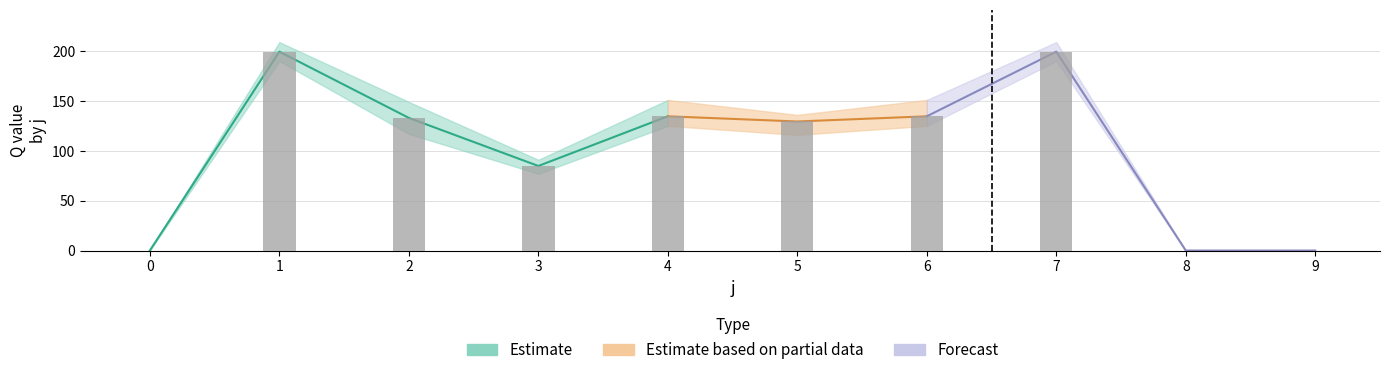

What is the difference between the s1 values at 8 and 5?

129